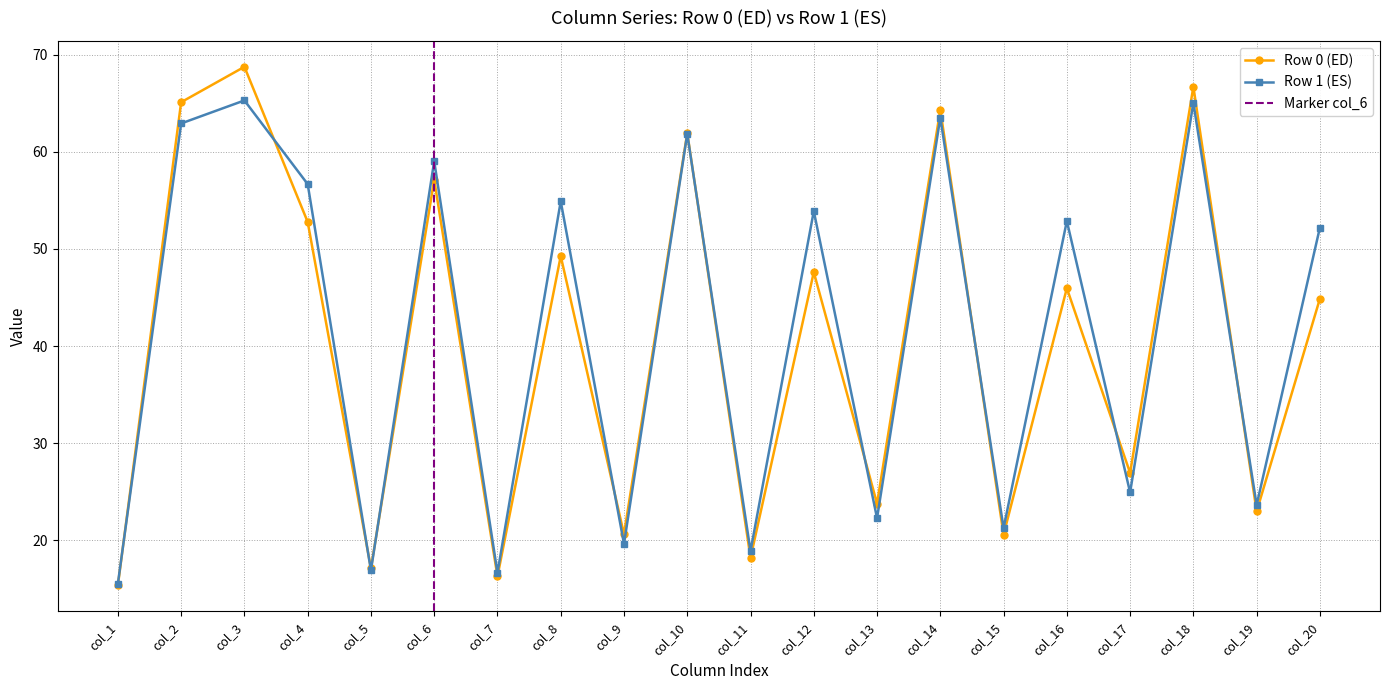

Where does the col_2 series first go above 65?

Row 0